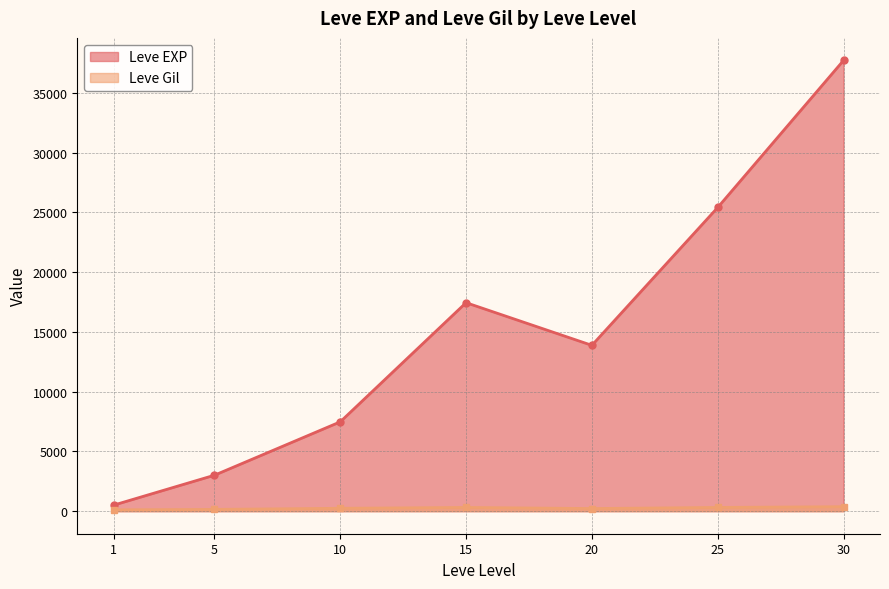

Which series changed the most between 15 and 30?

Leve EXP